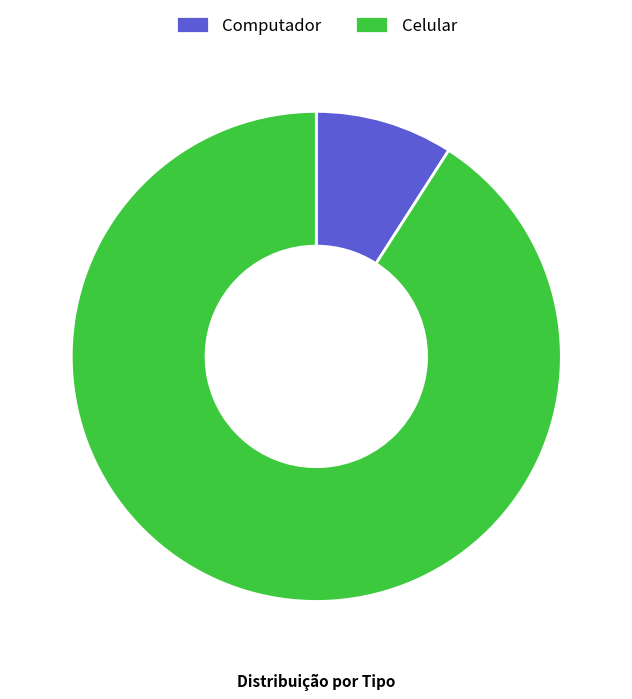

True or false: Celular accounts for 99% of the total.

False